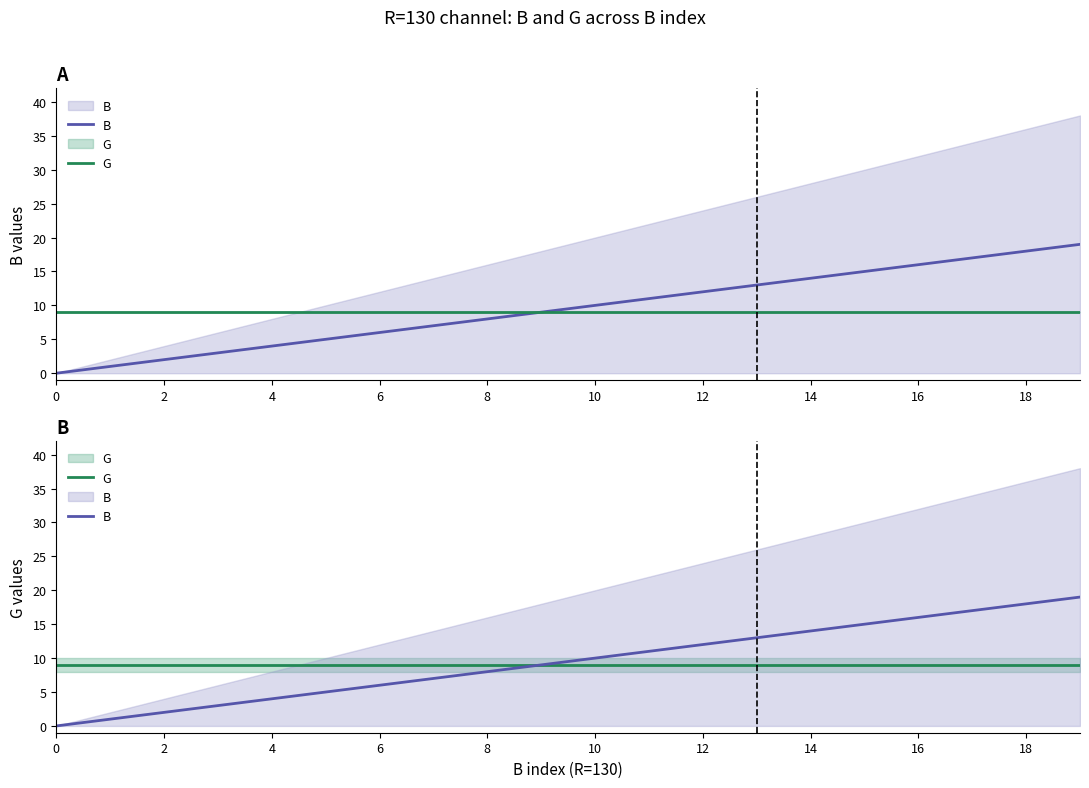

What is the label of the 13th point from the left?

12